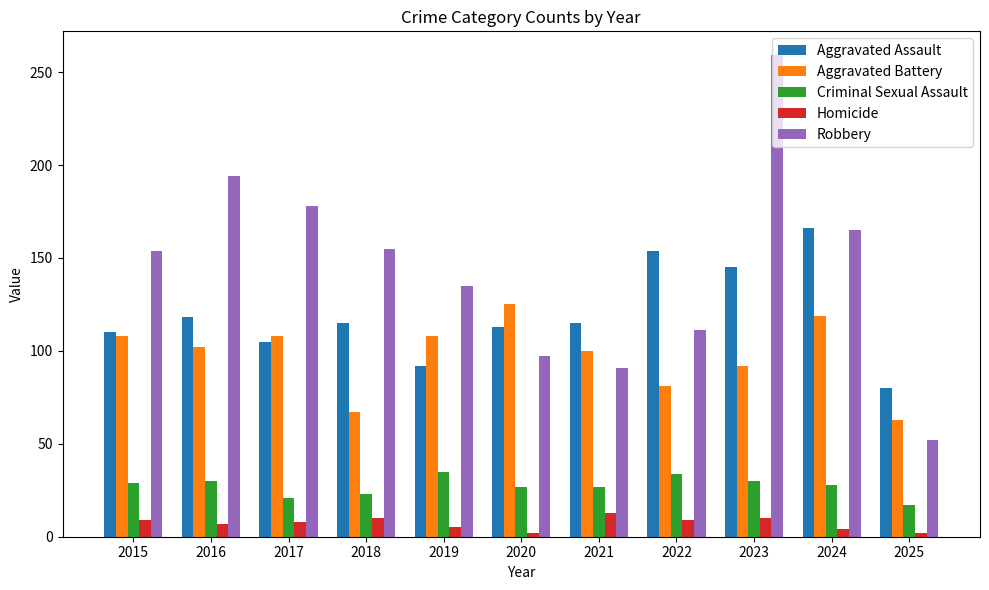

Is the value of Aggravated Battery at 2024 greater than the value of Robbery at 2023?

No